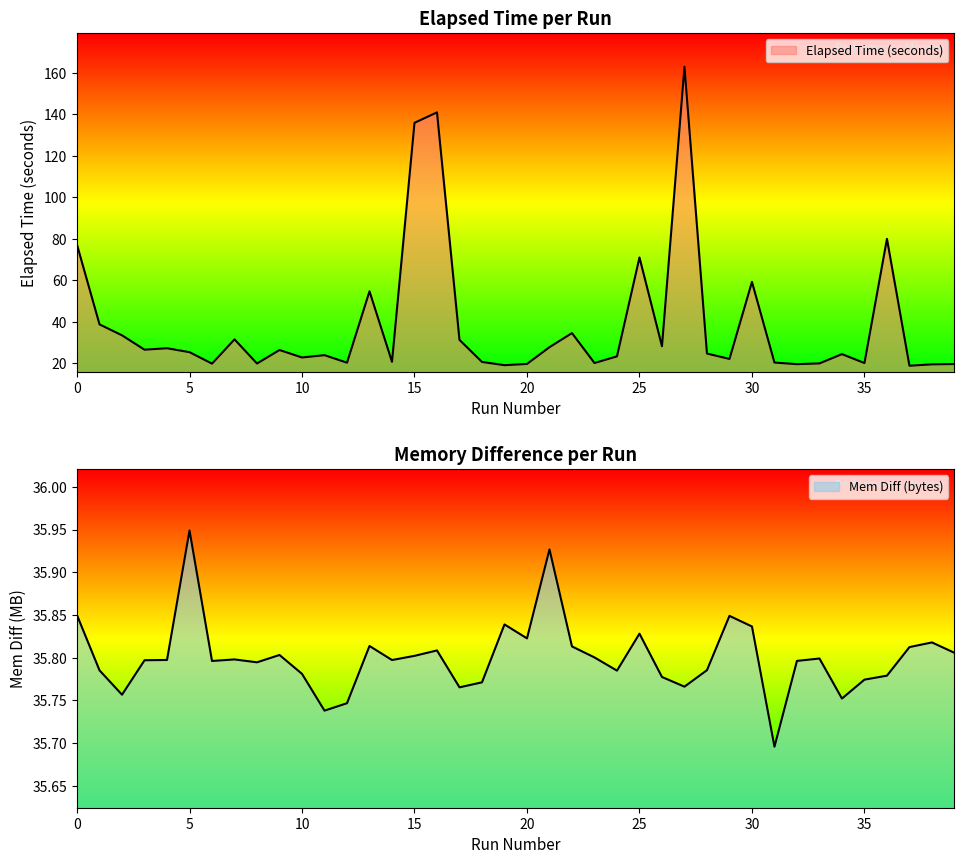

At 11, list the series in order from largest to smallest.

Mem Diff (bytes), Elapsed Time (seconds)